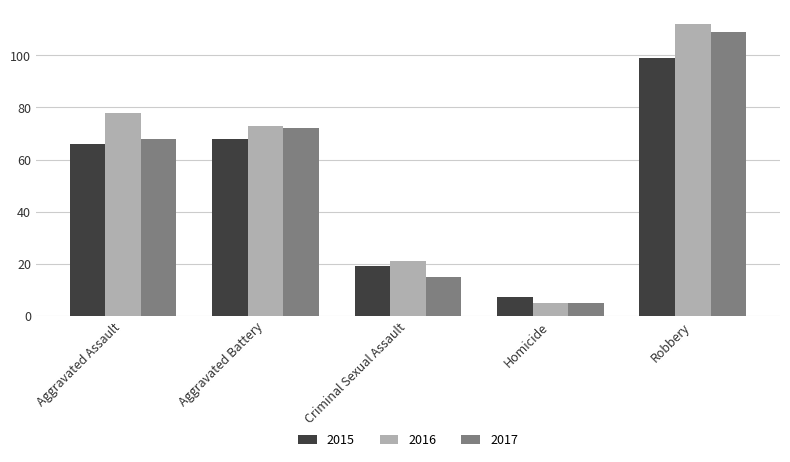

The value of 2017 at Aggravated Battery is 72. True or false?

True